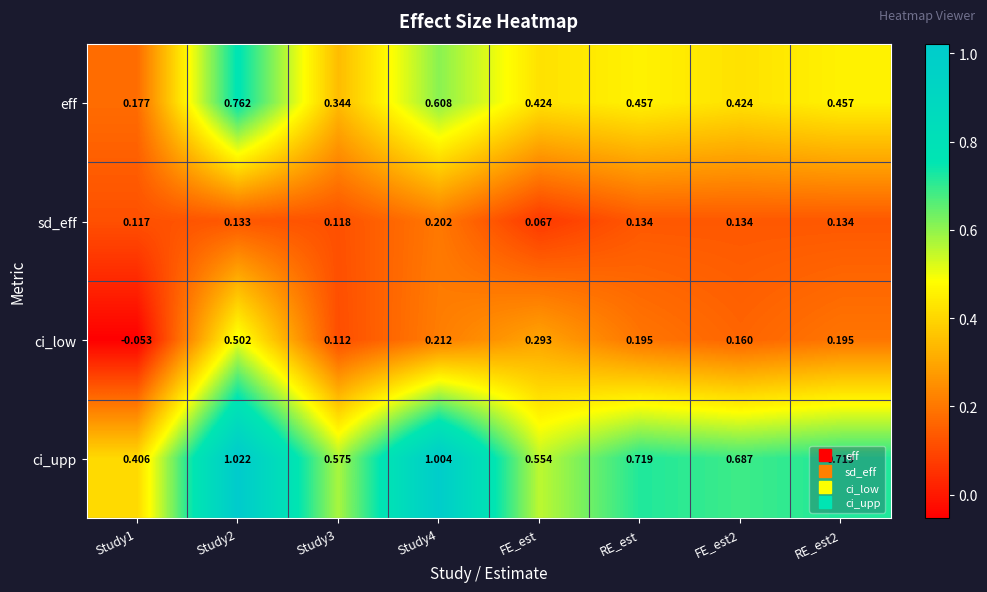

At how many categories does at least one series exceed 0?

8